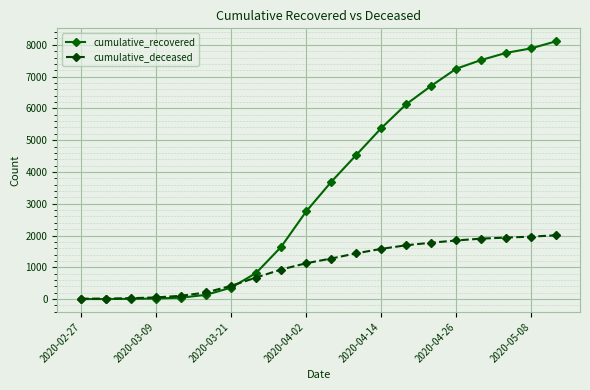

List the series in order of their peak value, highest first.

cumulative_recovered, cumulative_deceased